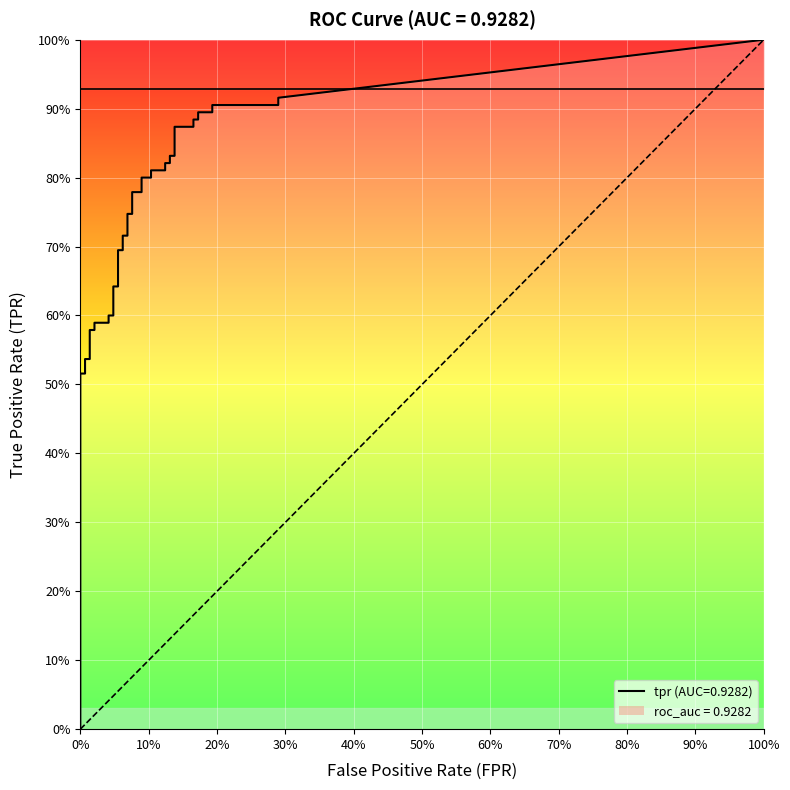

At which category does the chart reach its peak across all series?

39